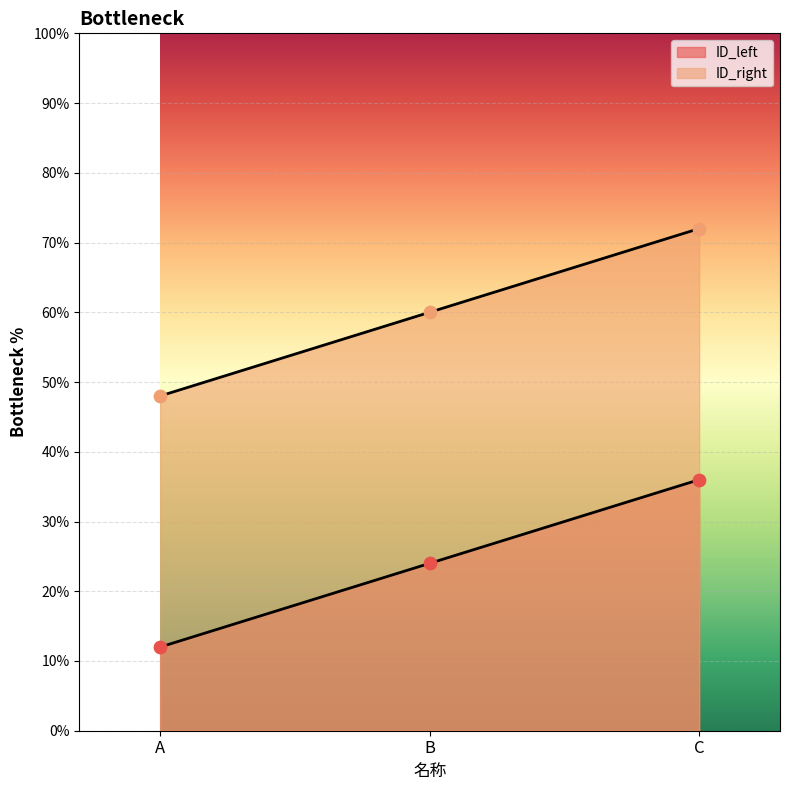

Which series contains the lowest Y value?

ID_left